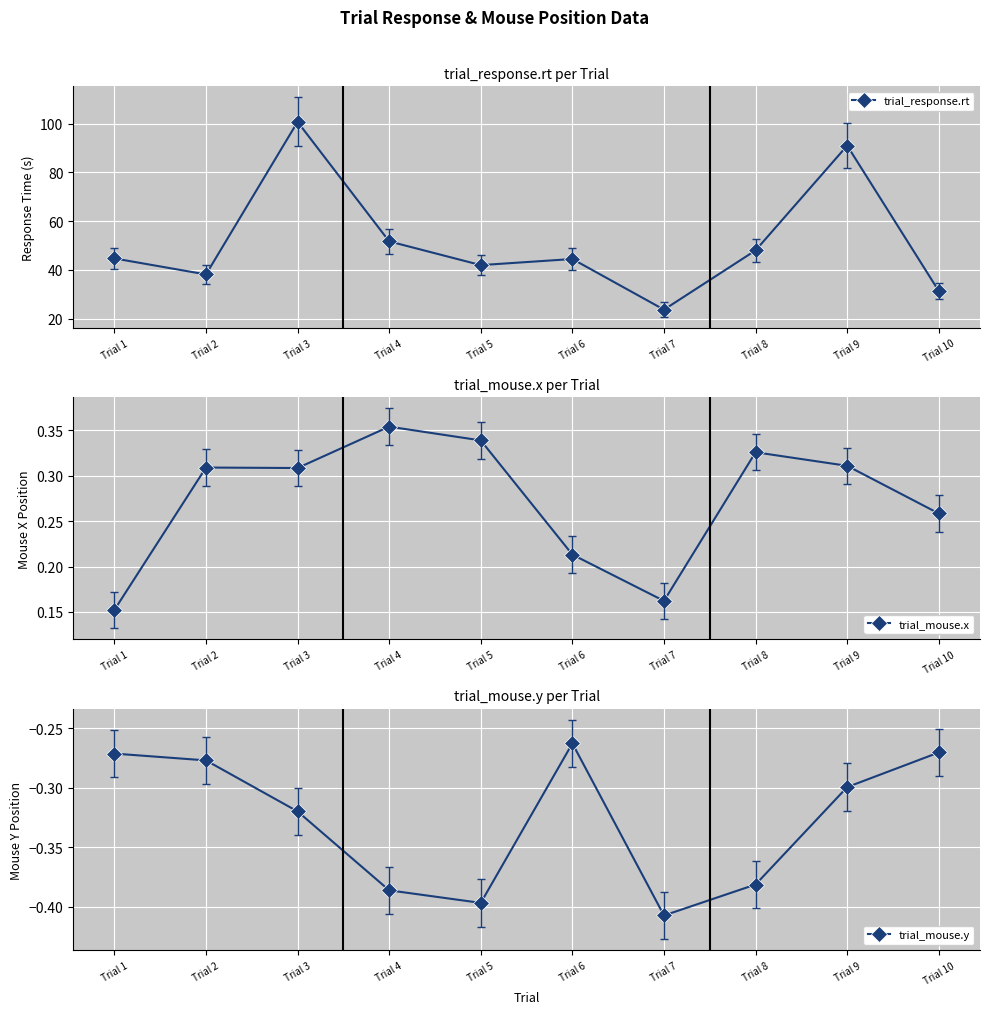

Reading right to left, what are all the values shown in this chart?

trial_response.rt: Trial 10=31.3	Trial 9=90.9	Trial 8=48.0	Trial 7=23.7	Trial 6=44.4	Trial 5=41.9	Trial 4=51.7	Trial 3=100.7	Trial 2=38.1	Trial 1=44.7
trial_mouse.x: Trial 10=0.3	Trial 9=0.3	Trial 8=0.3	Trial 7=0.2	Trial 6=0.2	Trial 5=0.3	Trial 4=0.4	Trial 3=0.3	Trial 2=0.3	Trial 1=0.2
trial_mouse.y: Trial 10=-0.3	Trial 9=-0.3	Trial 8=-0.4	Trial 7=-0.4	Trial 6=-0.3	Trial 5=-0.4	Trial 4=-0.4	Trial 3=-0.3	Trial 2=-0.3	Trial 1=-0.3